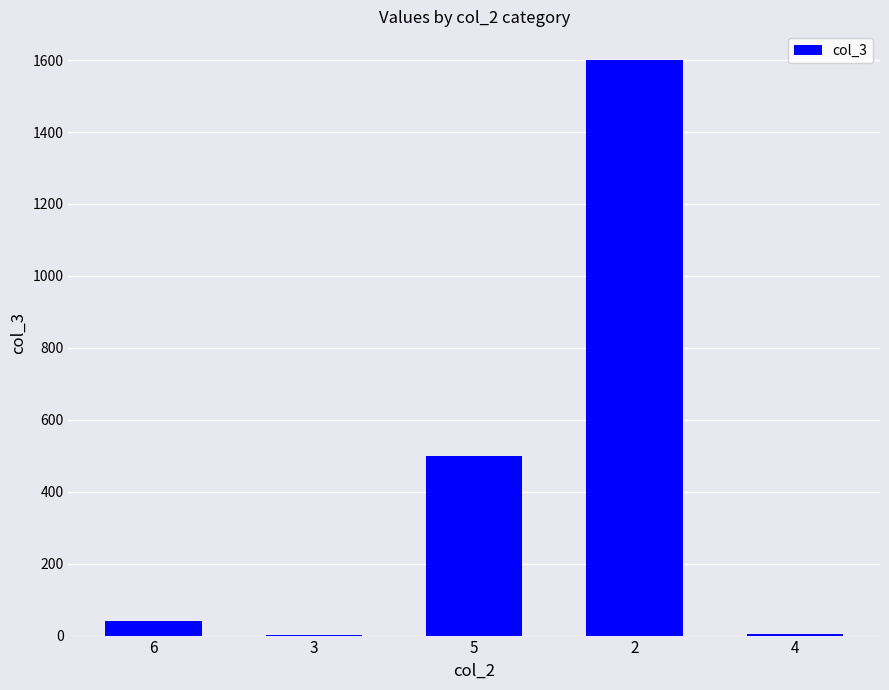

What is the ratio of the value at 2 to the value at 5?

3.2